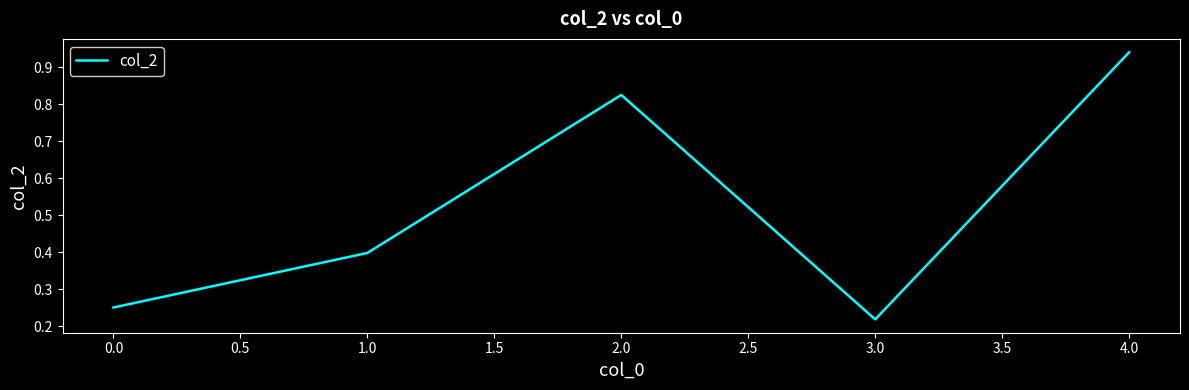

Where is the first local maximum?

2.0